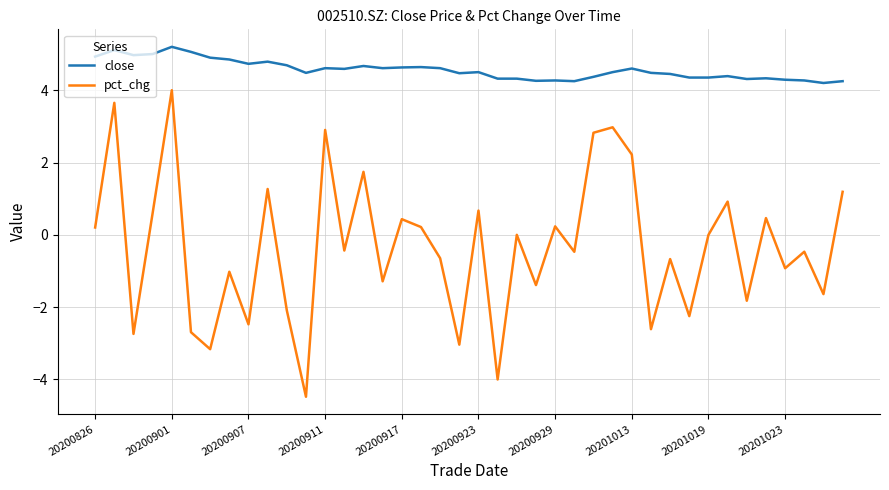

List the series in order of their overall mean, lowest first.

pct_chg, close